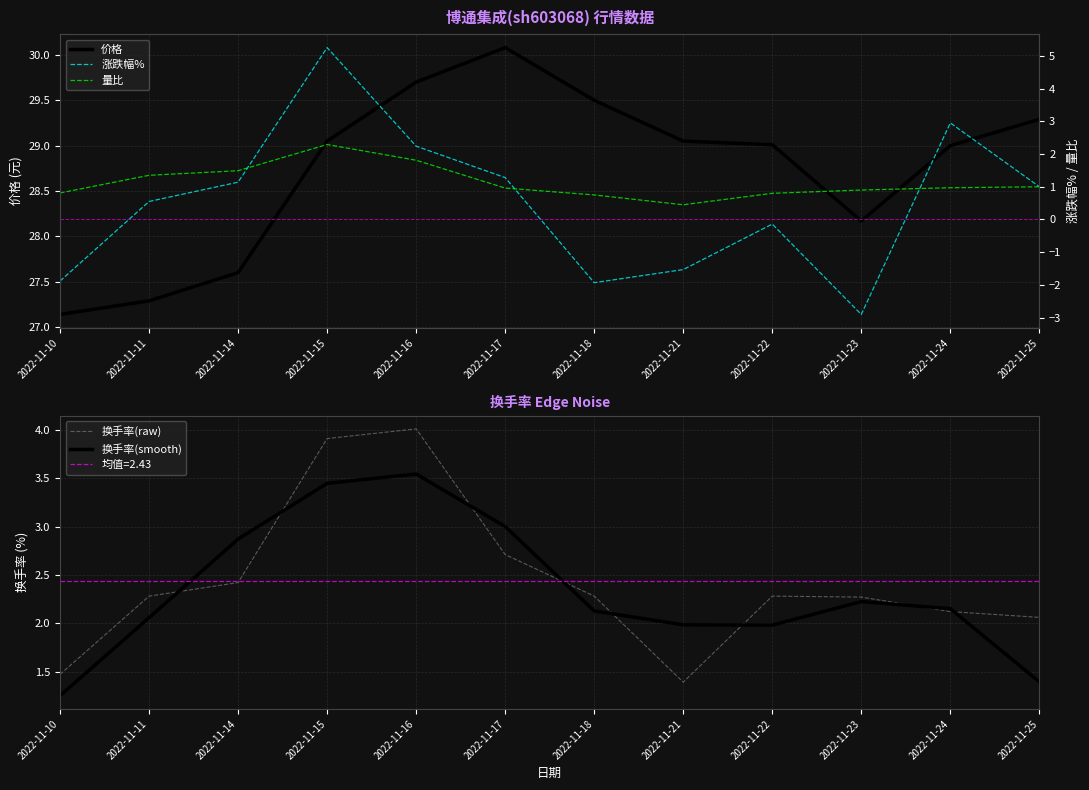

At which label does 涨跌幅% first exceed 1?

2022-11-14